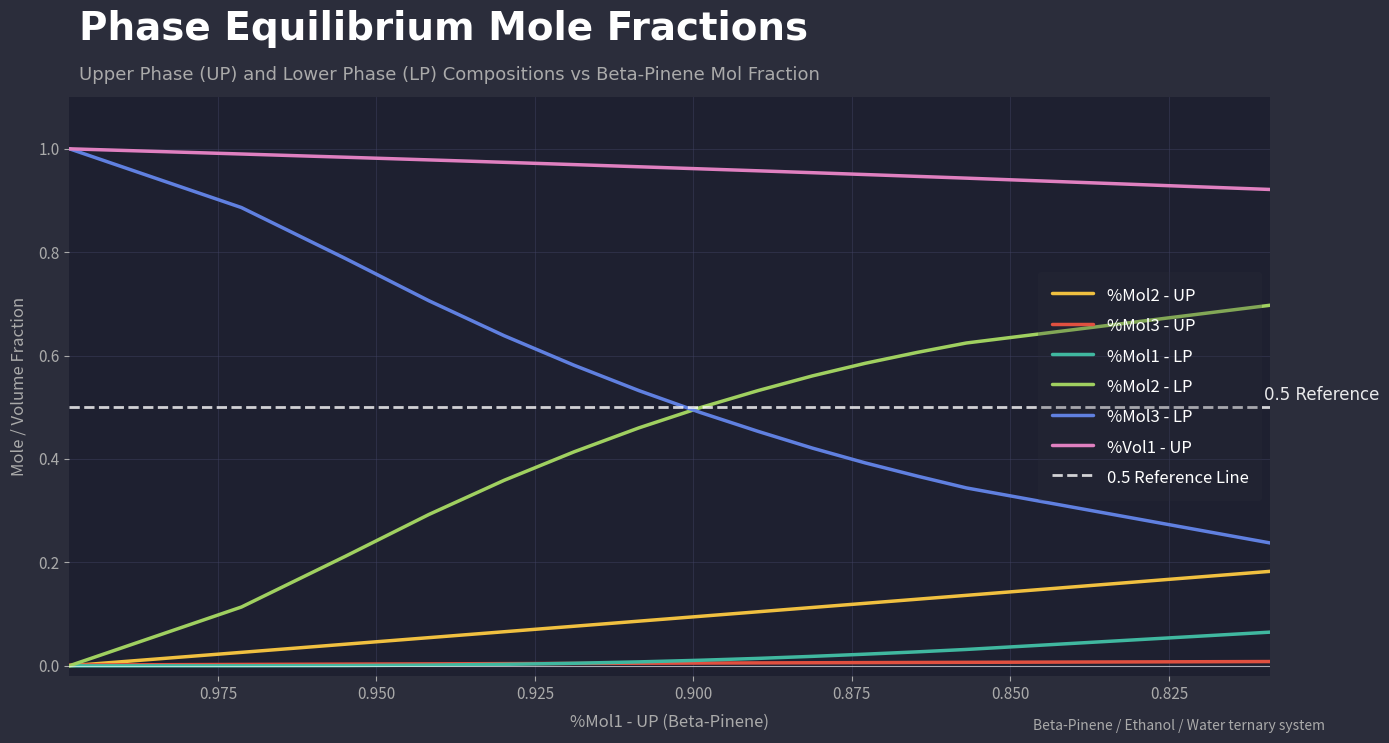

What is the sum of all %Mol3 - LP values?

7.8